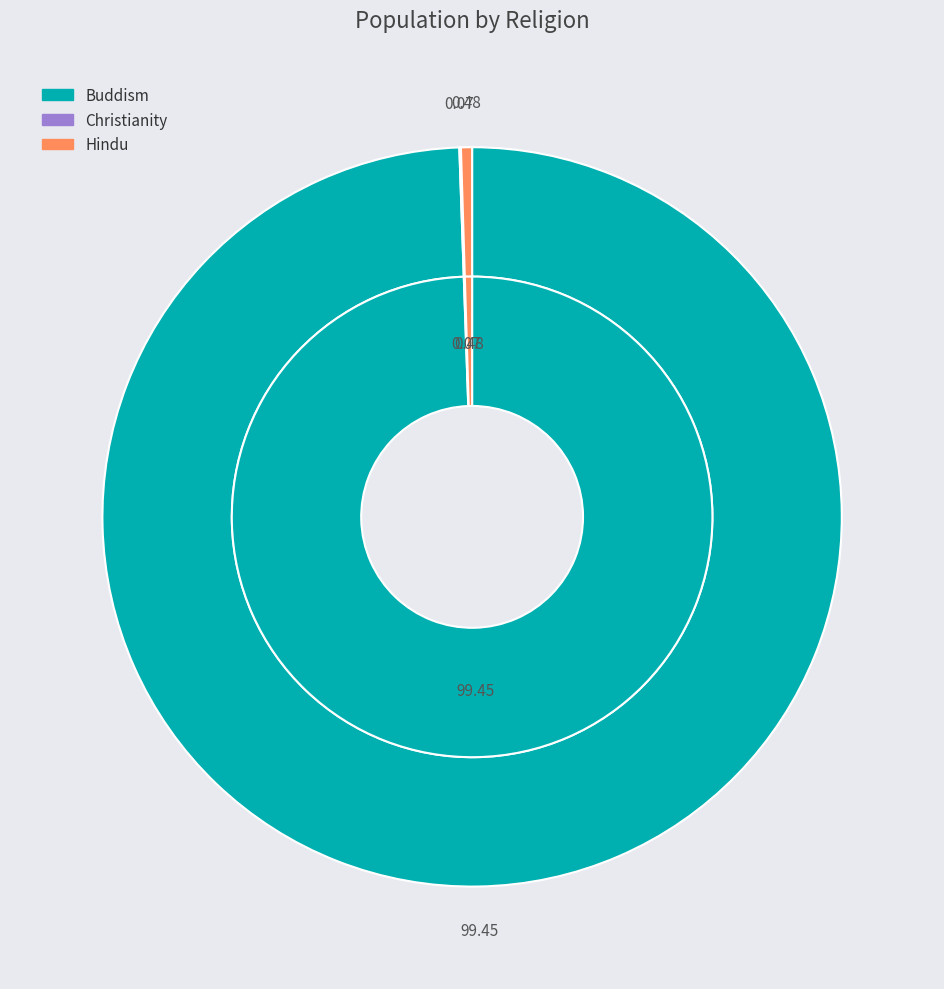

What percentage is the Buddism slice, to the nearest percent?

99%